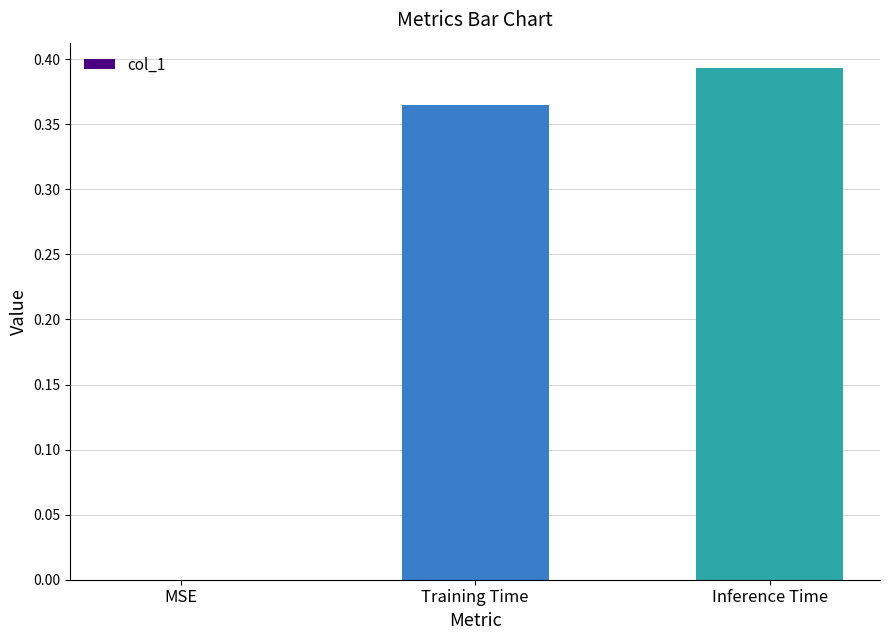

The value at Inference Time is 0.6. True or false?

False